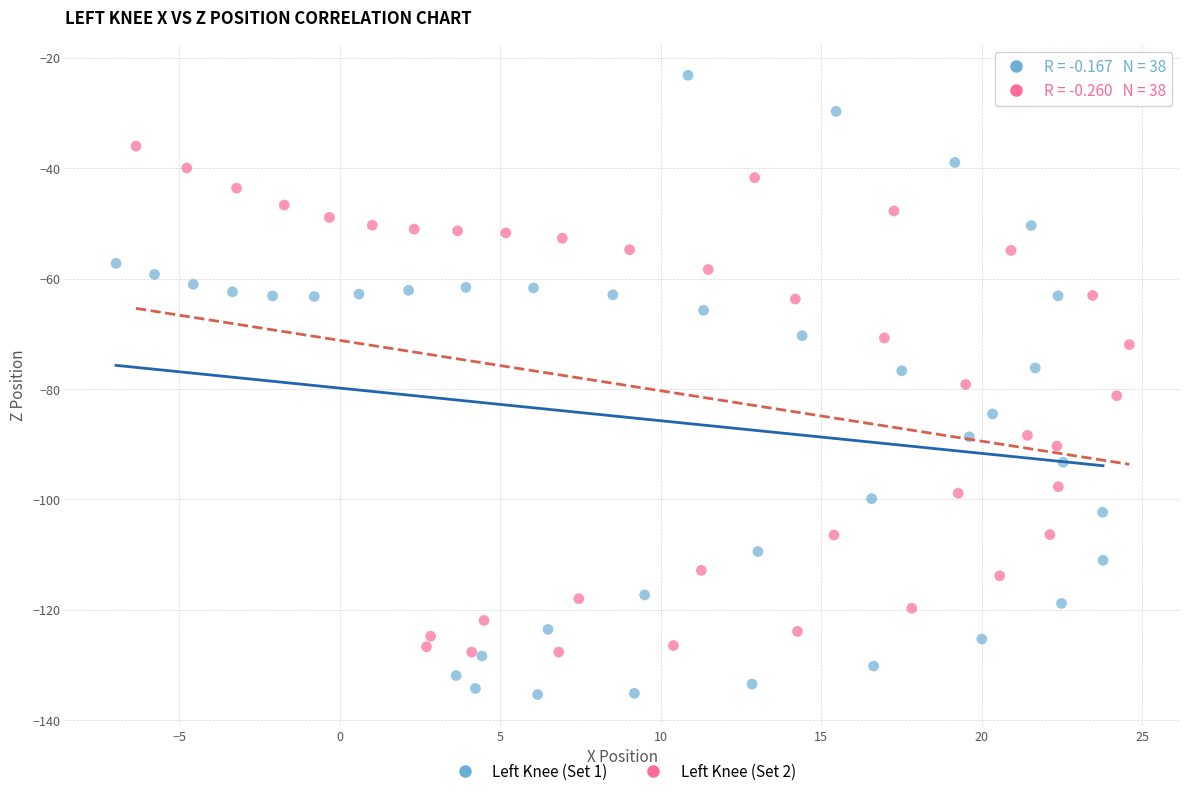

Which series has the largest Y range (max minus min)?

Left Knee (Set 1)